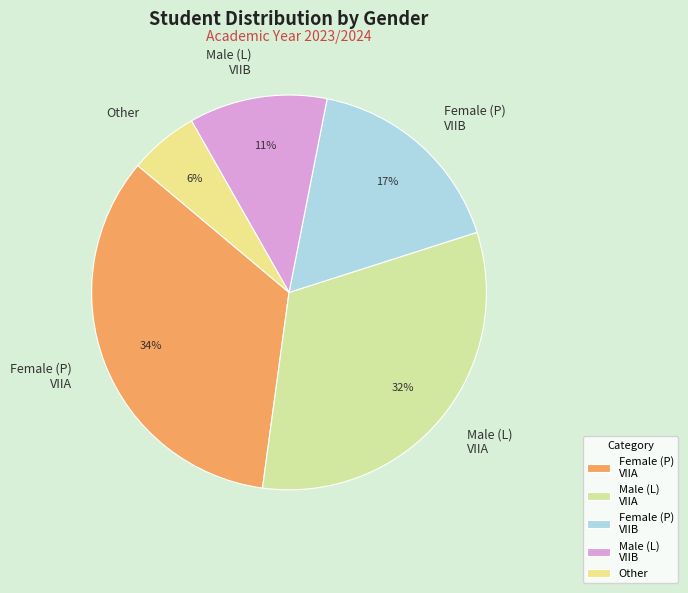

What percentage is the Female (P) VIIA slice, to the nearest percent?

34%